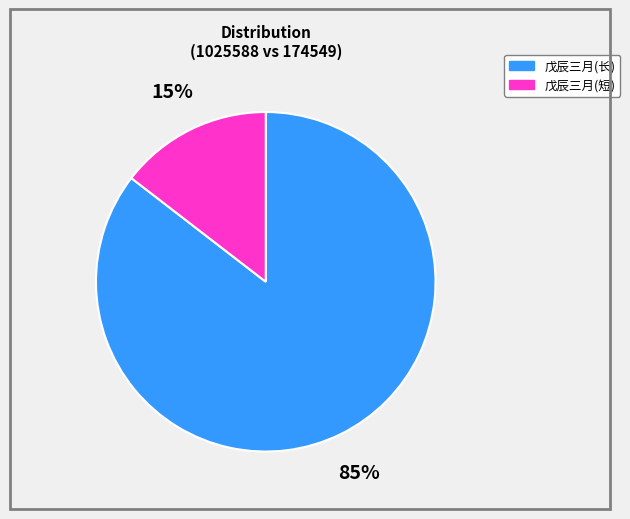

To the nearest percent, what is the average slice percentage?

50%